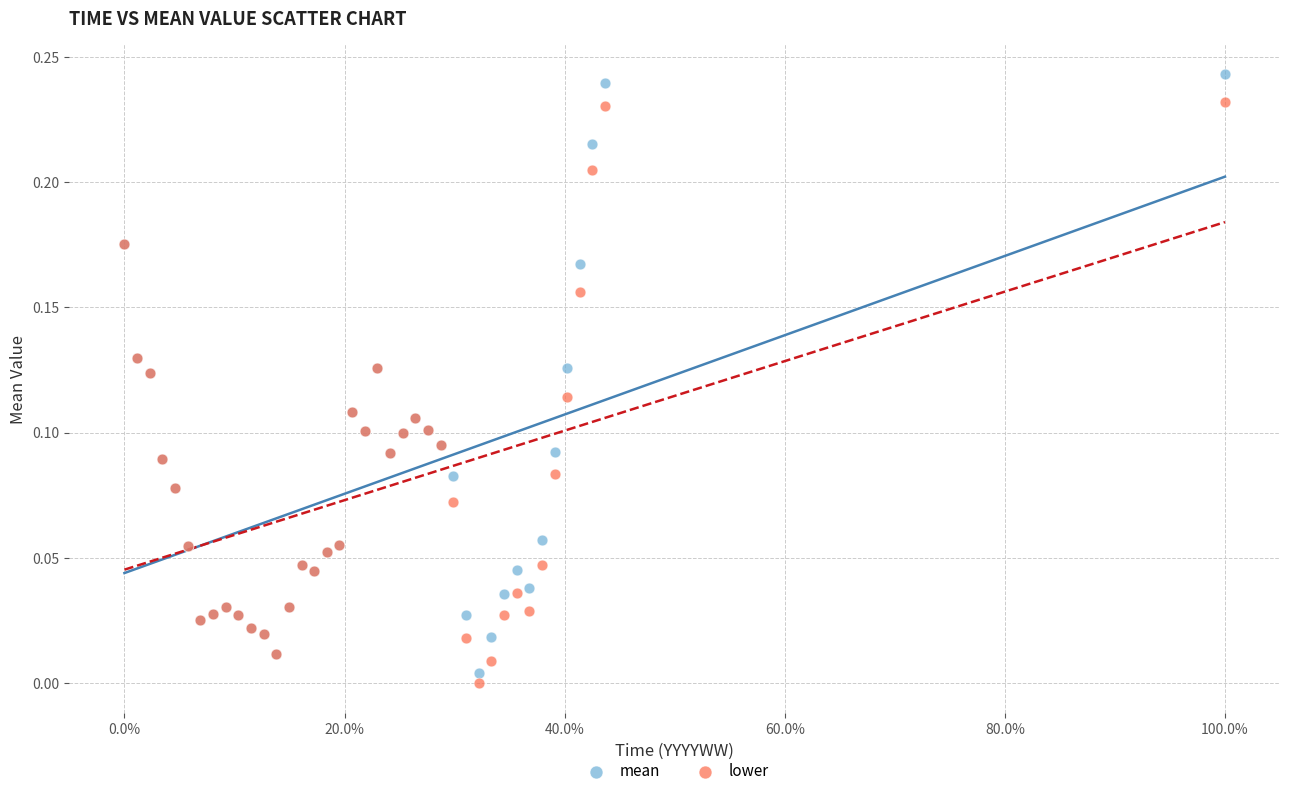

What are all the series names shown in the legend?

mean, lower